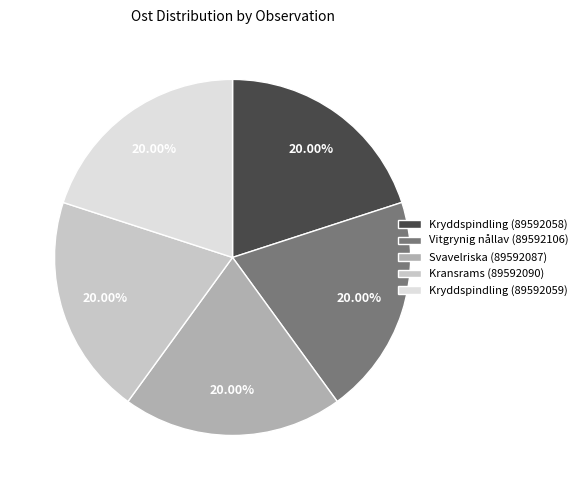

Combined, what portion of the pie is Kransrams (89592090) and Kryddspindling (89592059)?

40.0%